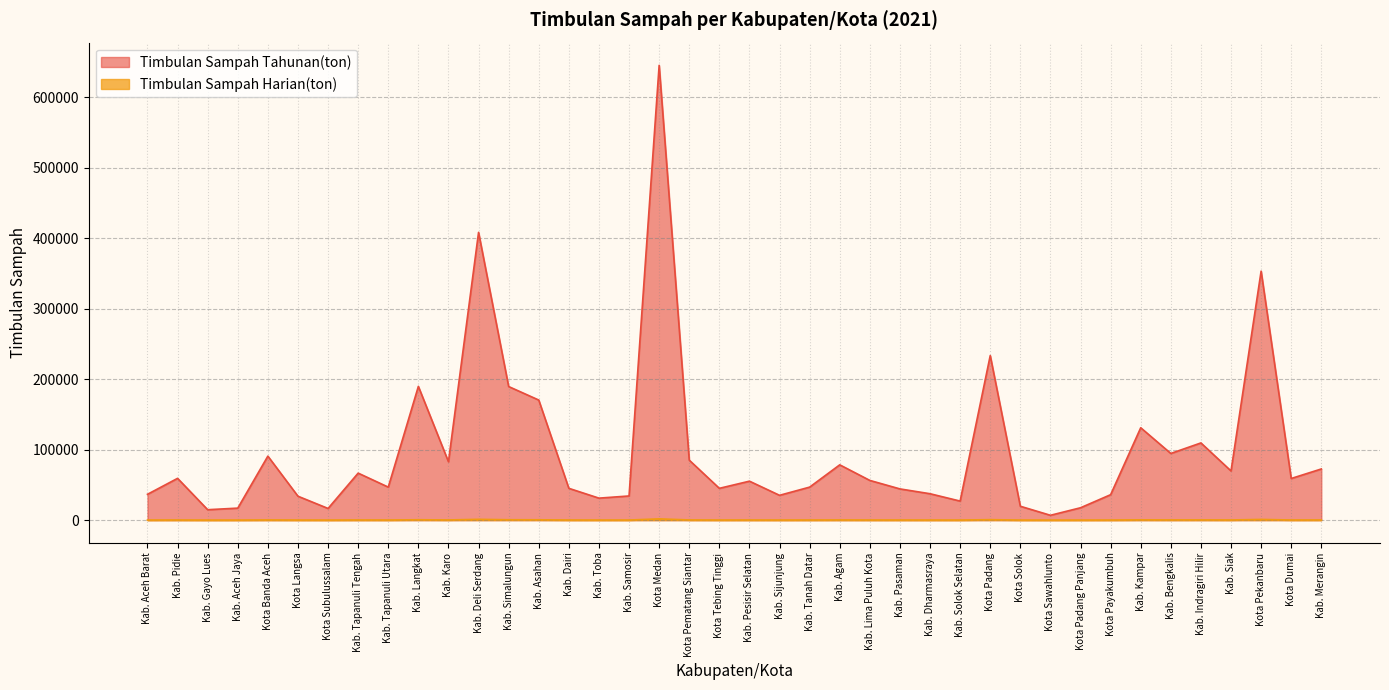

What is the minimum value for Timbulan Sampah Harian(ton)?

18.8